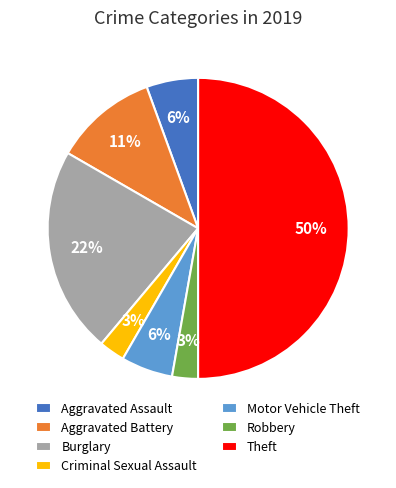

What is the largest slice in the pie chart?

Theft